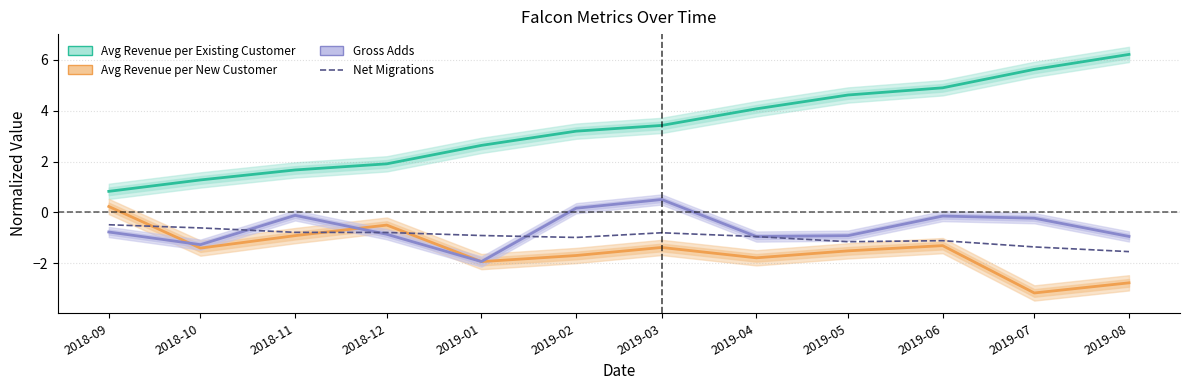

What is the difference between the highest and lowest values at 2018-10?

2.7